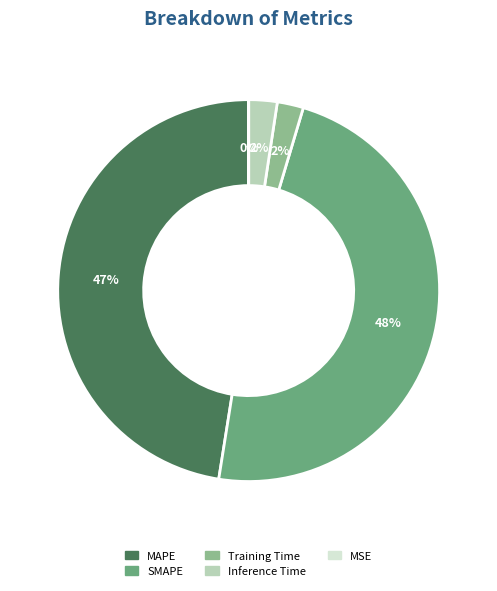

True or false: Training Time accounts for 2% of the total.

True